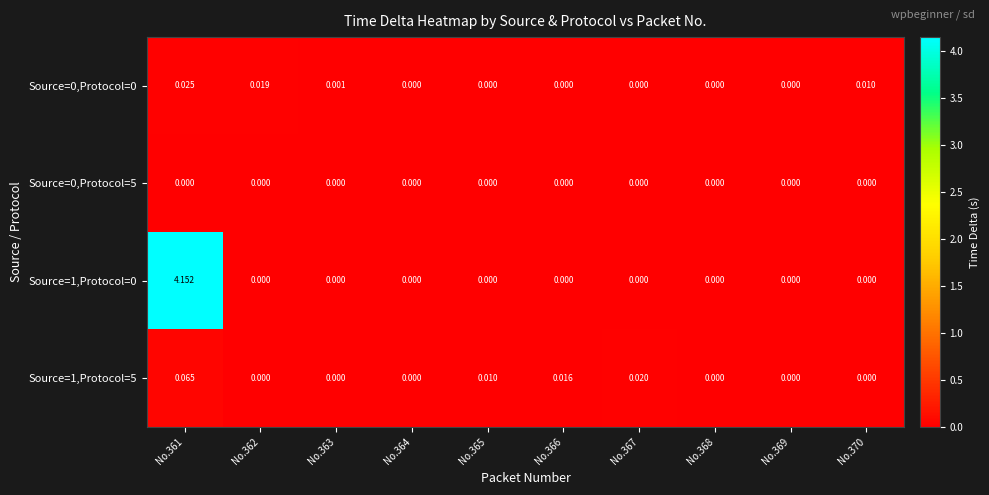

Between No.363 and No.370, which series saw the biggest shift?

Source=0,Protocol=0